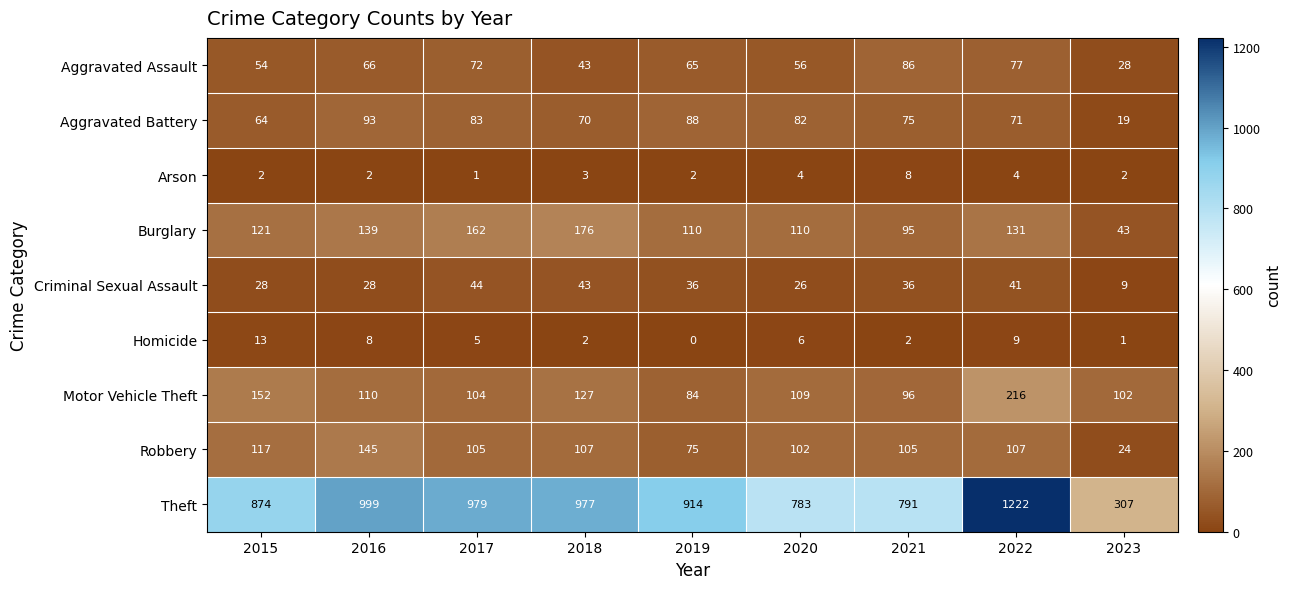

List the series in order of their peak value, lowest first.

Arson, Homicide, Criminal Sexual Assault, Aggravated Assault, Aggravated Battery, Robbery, Burglary, Motor Vehicle Theft, Theft